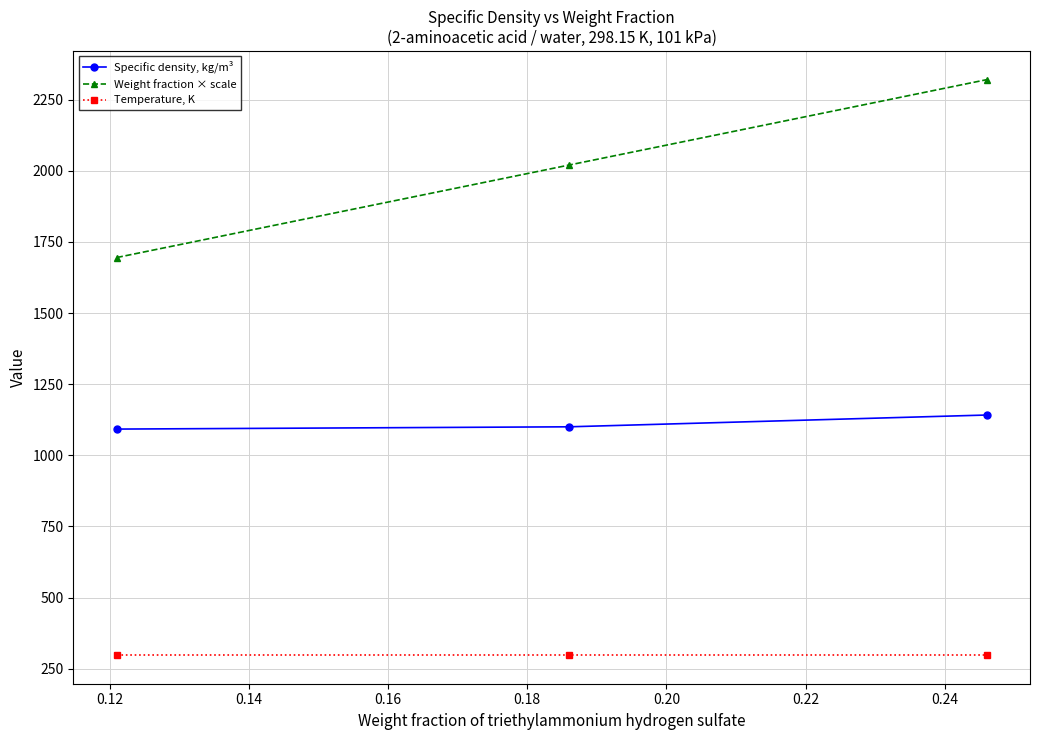

What is the value of the Weight fraction × scale point at the 1st from the left?

1695.0